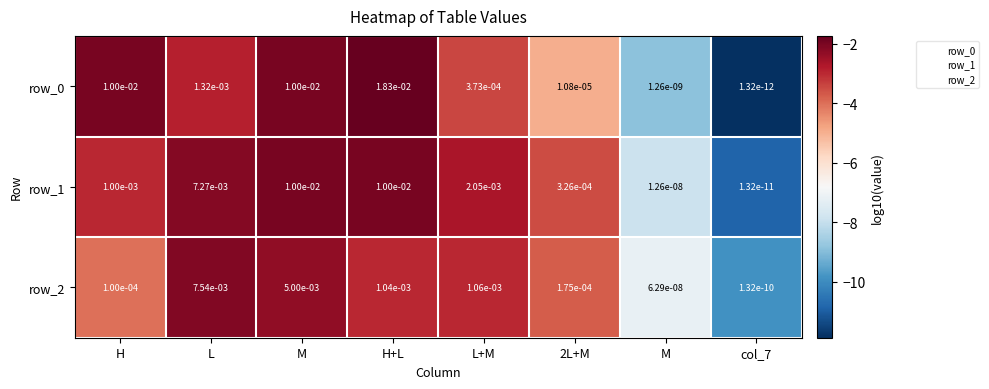

Count the number of data series in this chart.

3